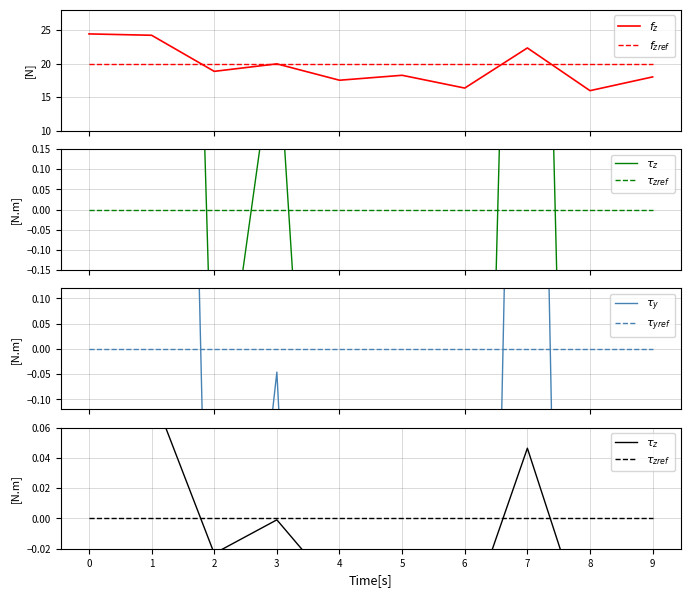

List the series in order of their peak value, highest first.

$f_z$, $f_{zref}$, $\tau_y$, $\tau_z$, $\tau_{zref}$, $\tau_{yref}$